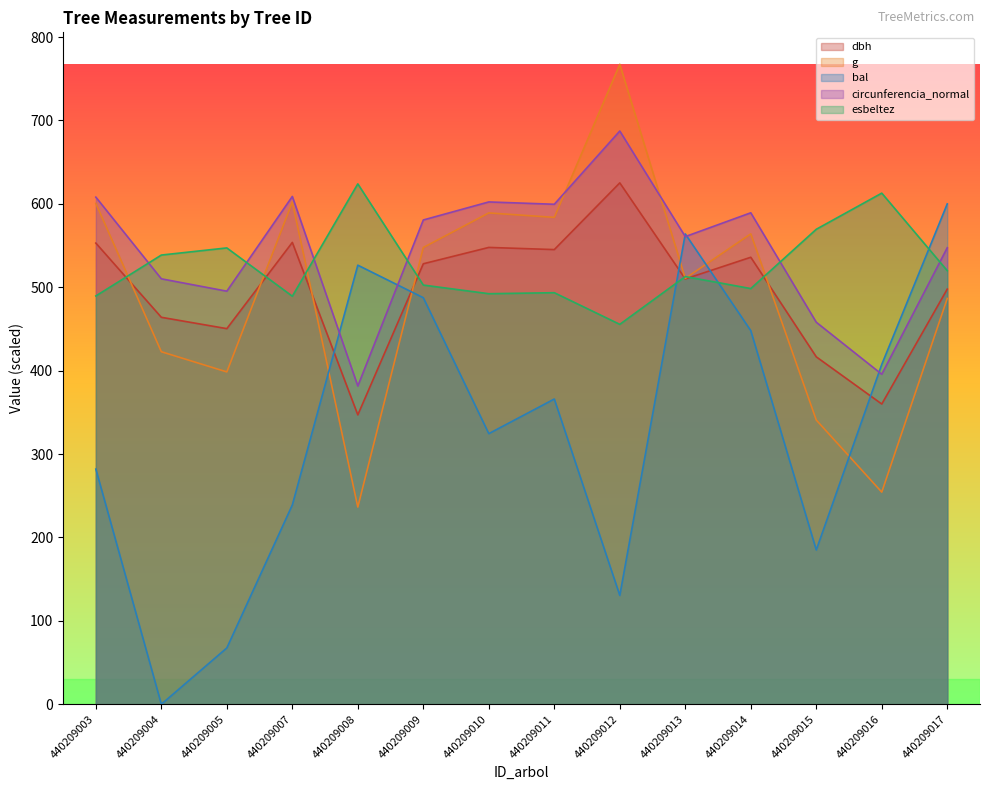

What is the maximum value for esbeltez?

624.0